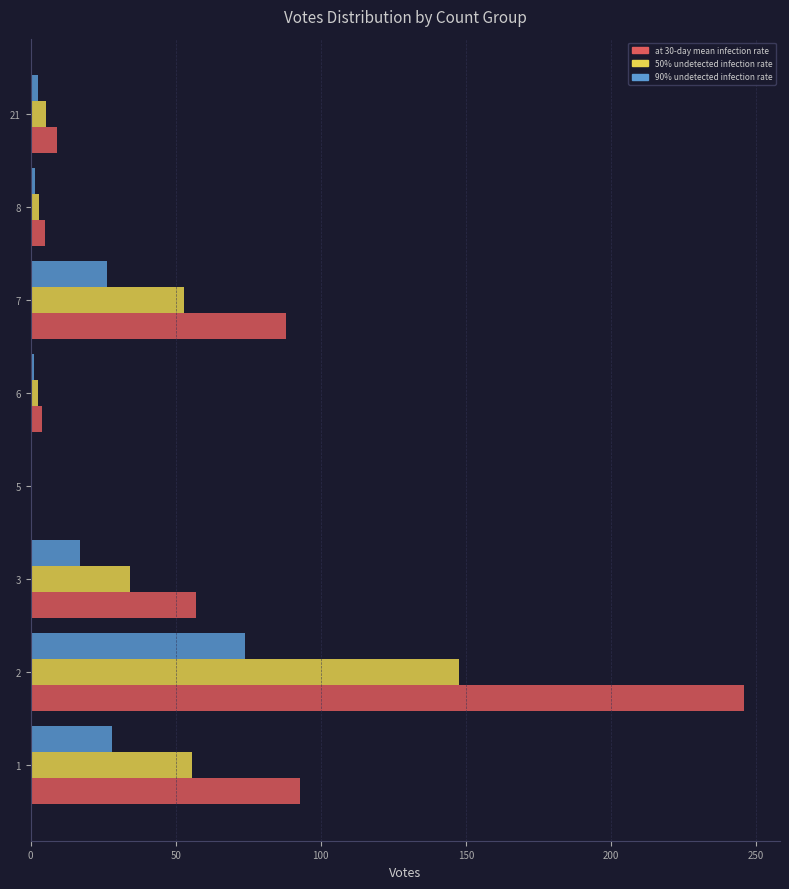

What is the maximum value shown in the chart?

246.0